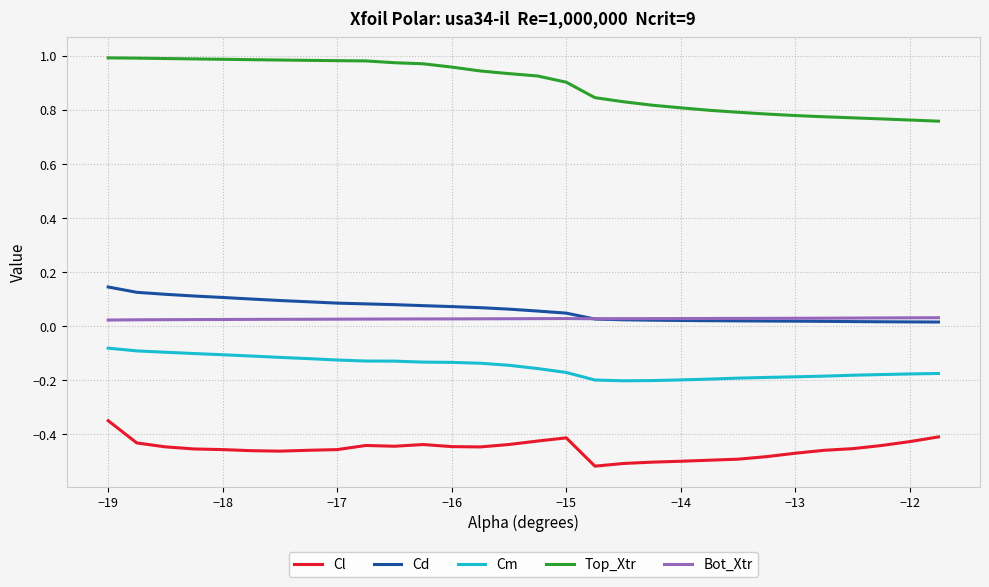

Which series has the largest range (max minus min)?

Top_Xtr